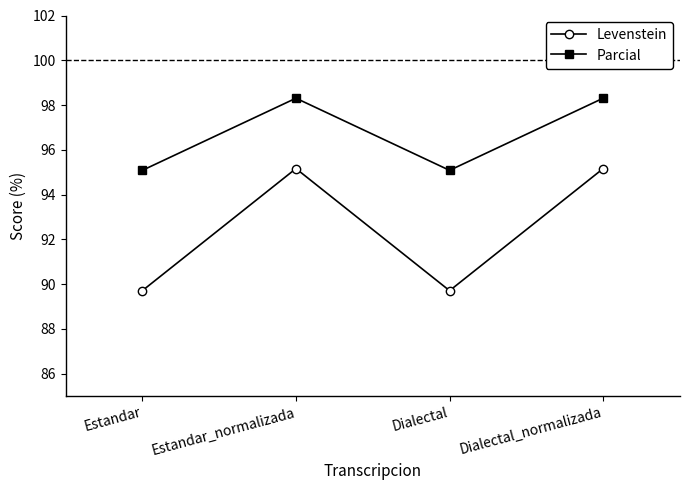

What position from the left is Dialectal_normalizada?

4